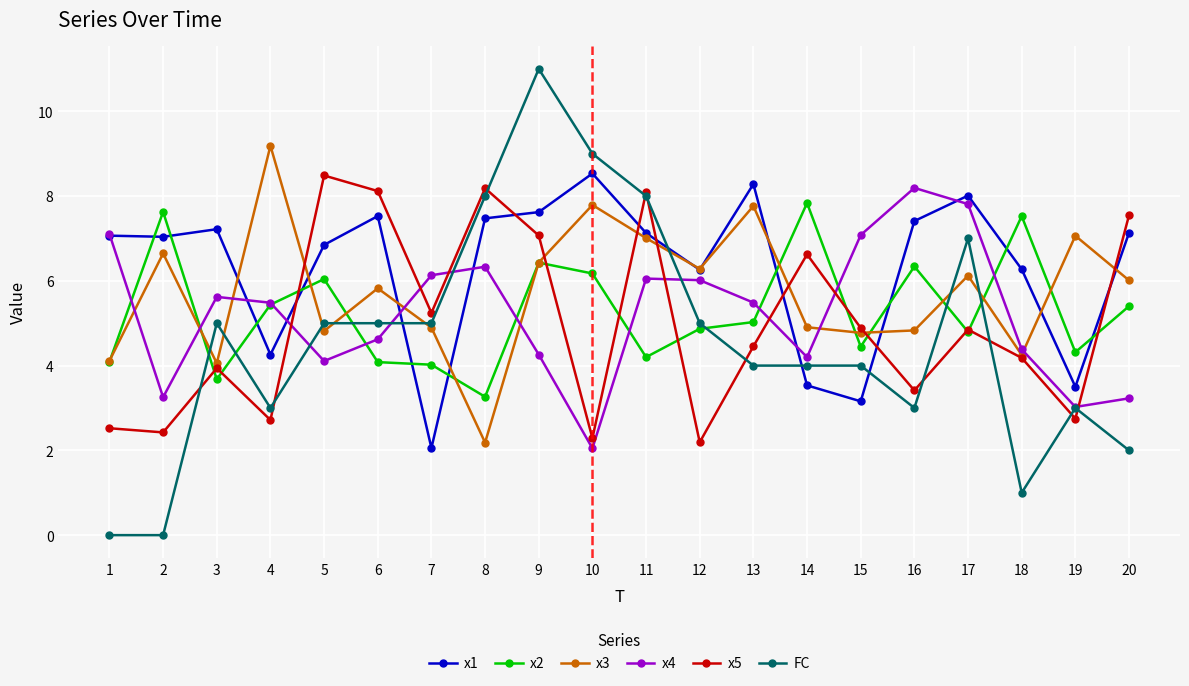

Which series changed the most between 3 and 7?

x1